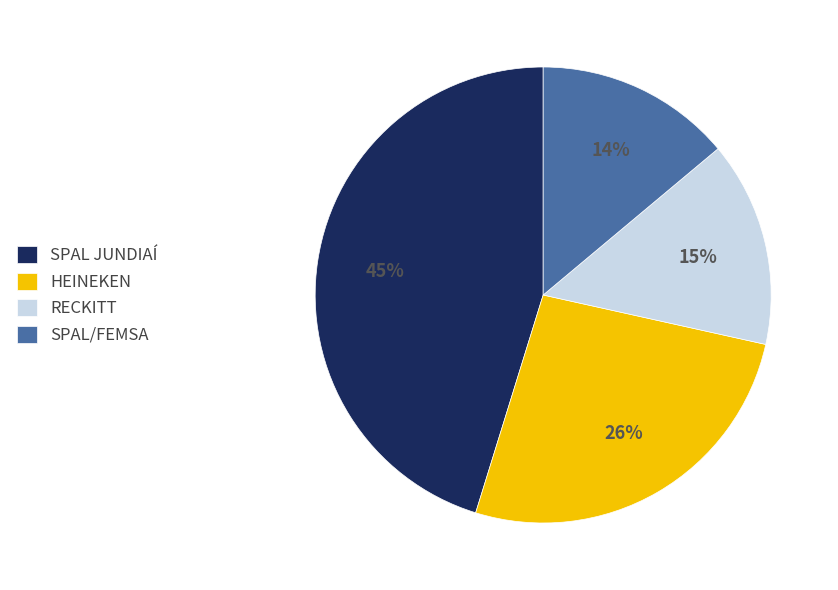

The HEINEKEN slice represents 26% of the pie. True or false?

True